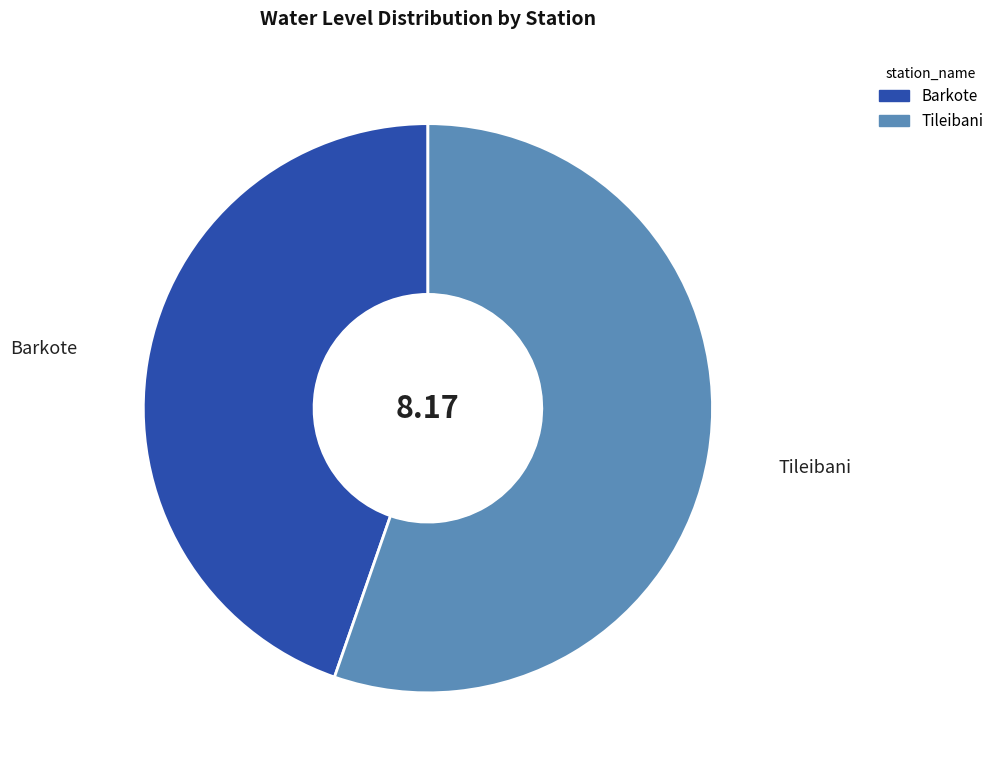

Do Barkote and Tileibani together represent more than half of the pie?

Yes